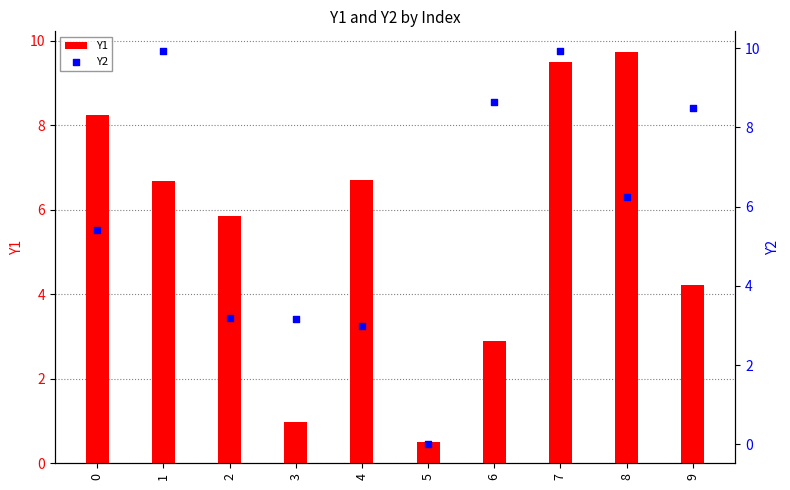

What is the total value across all series at 1?

16.6